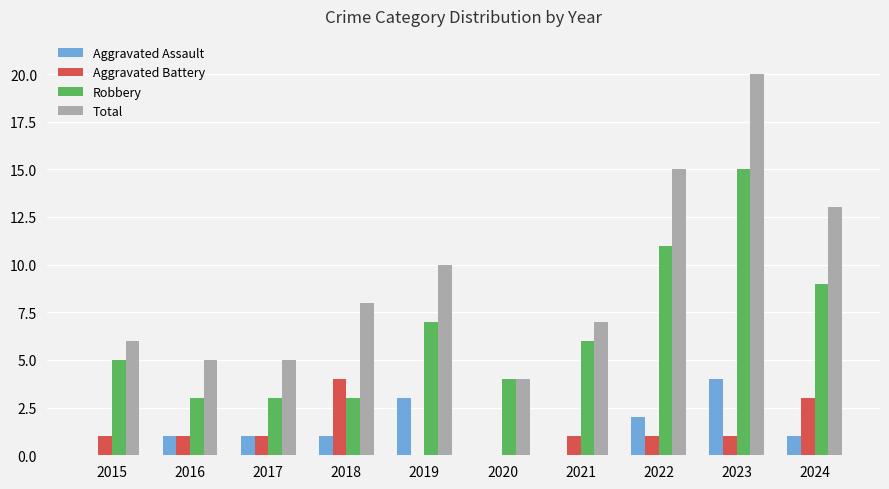

At which label does Robbery first exceed 6?

2019